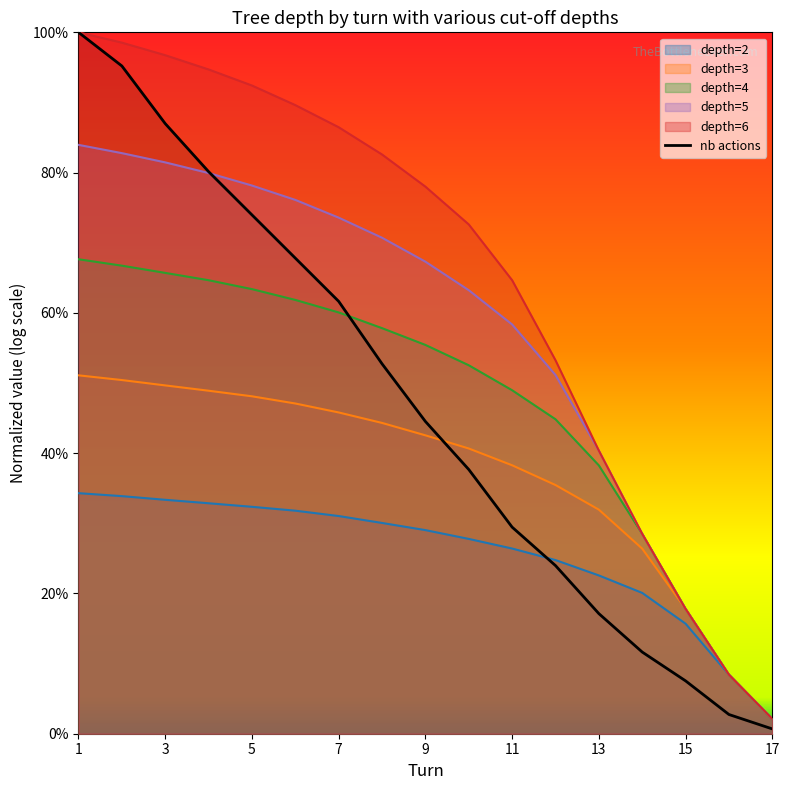

What is the maximum value shown in the chart?

100.0